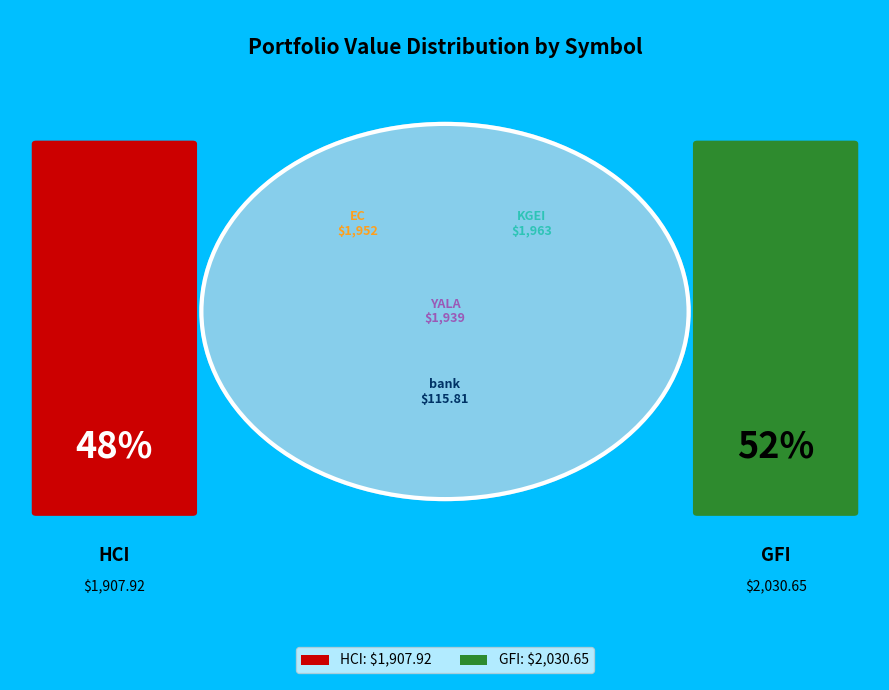

Which has a higher value, GFI or KGEI?

GFI